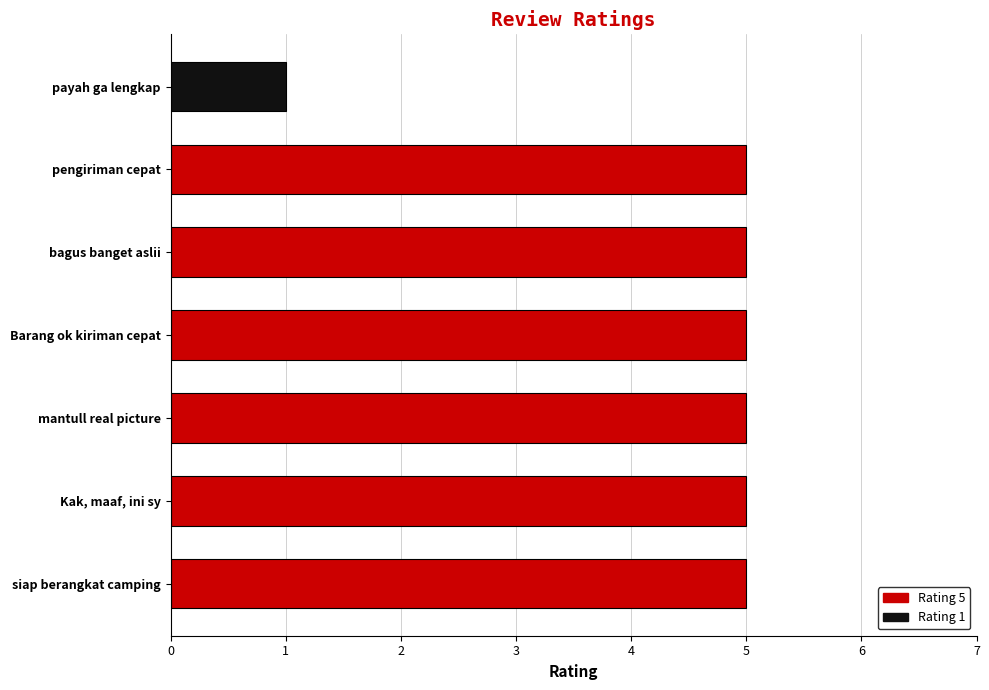

Read the value at pengiriman cepat.

5